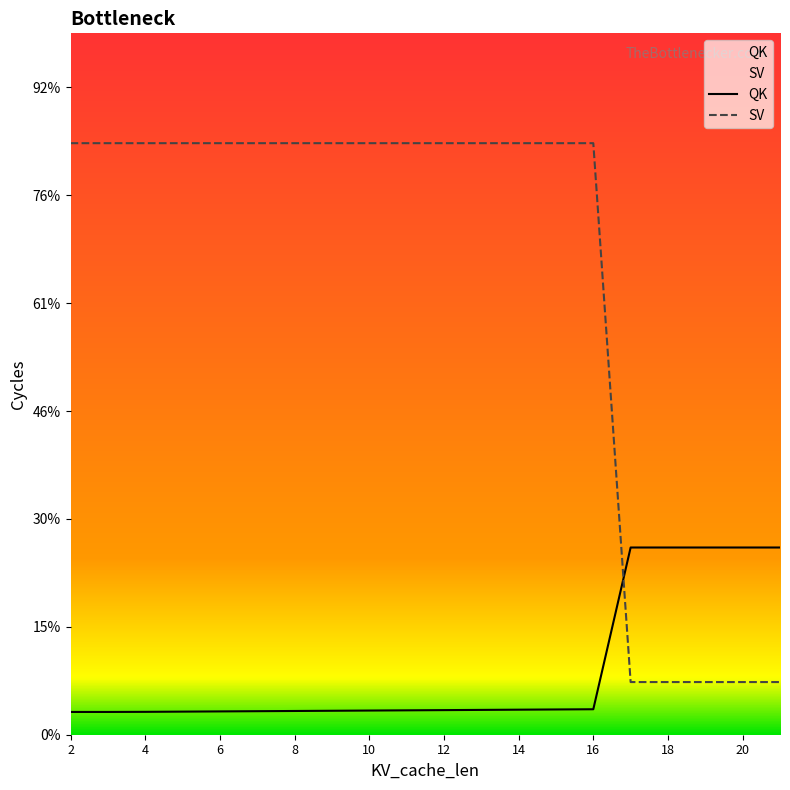

List the series in order of their peak value, lowest first.

QK, SV